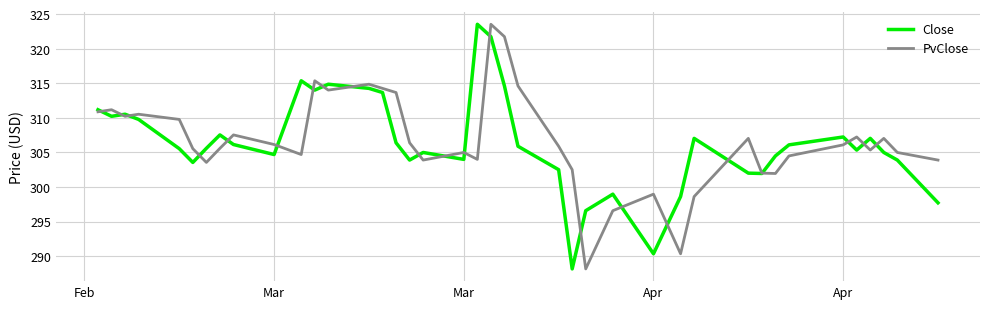

What is the highest value of the PvClose series?

323.5